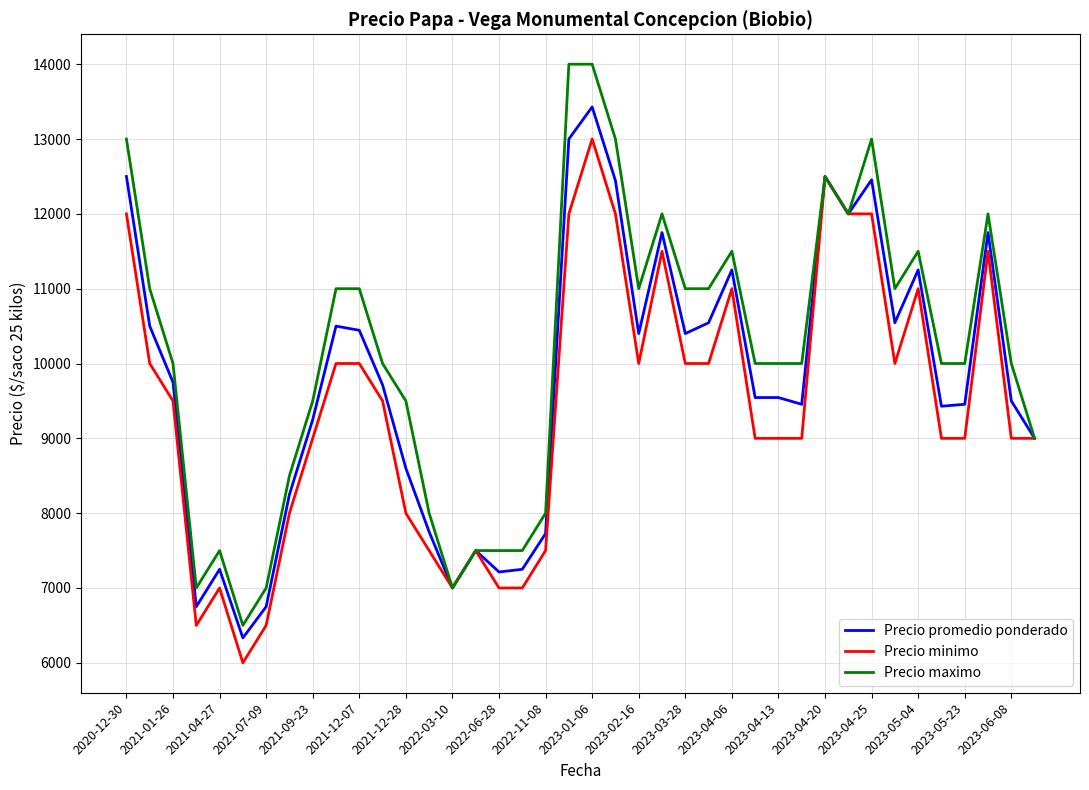

What is the highest value of the Precio promedio ponderado series?

13429